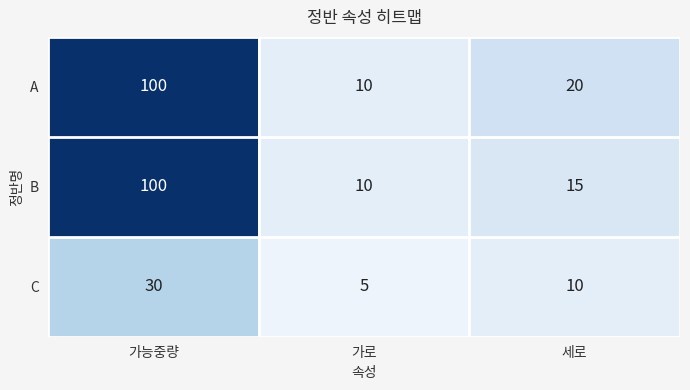

How many series are shown in this chart?

3